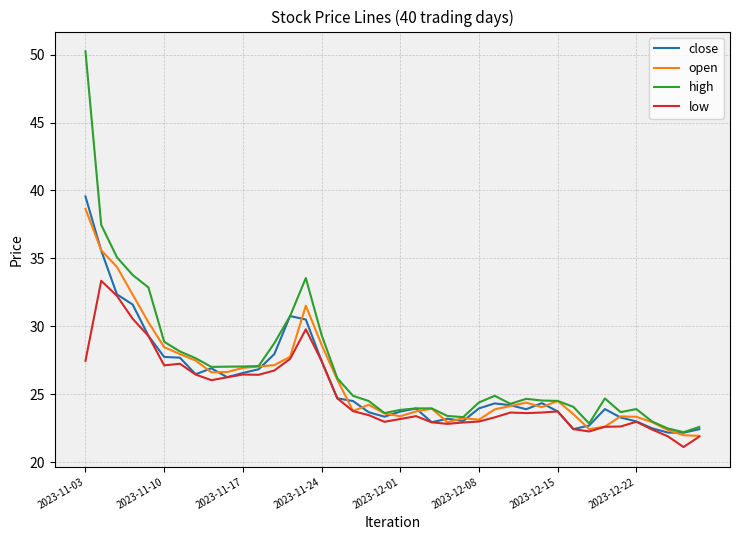

Does the chart display data point markers on the line(s)?

No